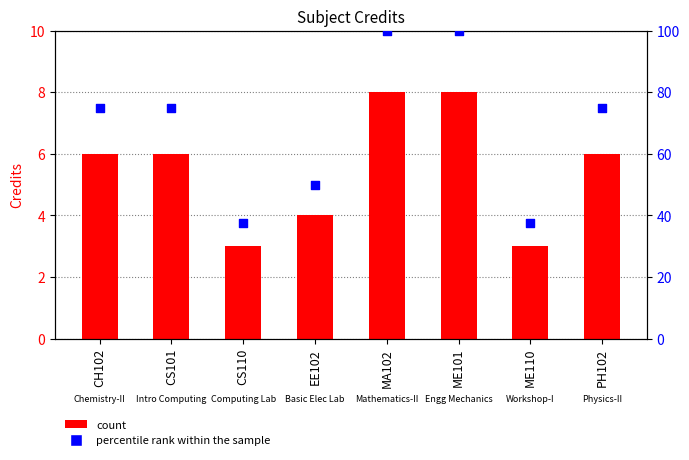

Which series has the largest total across all categories?

percentile rank within the sample